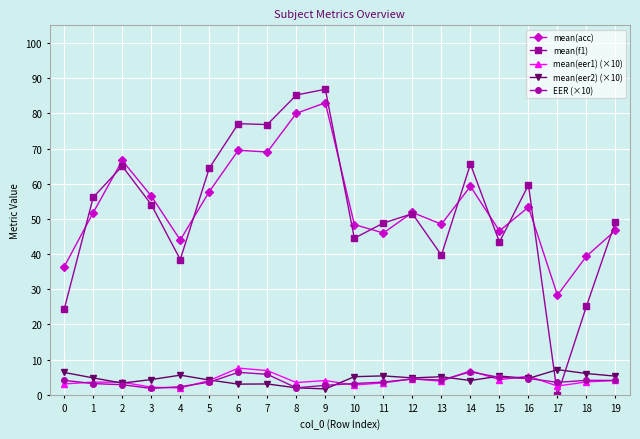

True or false: mean(eer1) (×10) and mean(eer2) (×10) cross at least once.

True